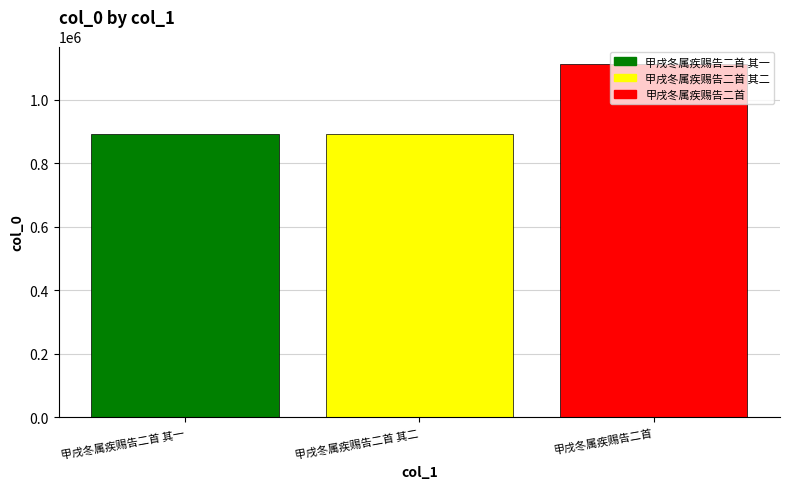

What is the greatest value displayed?

1112286